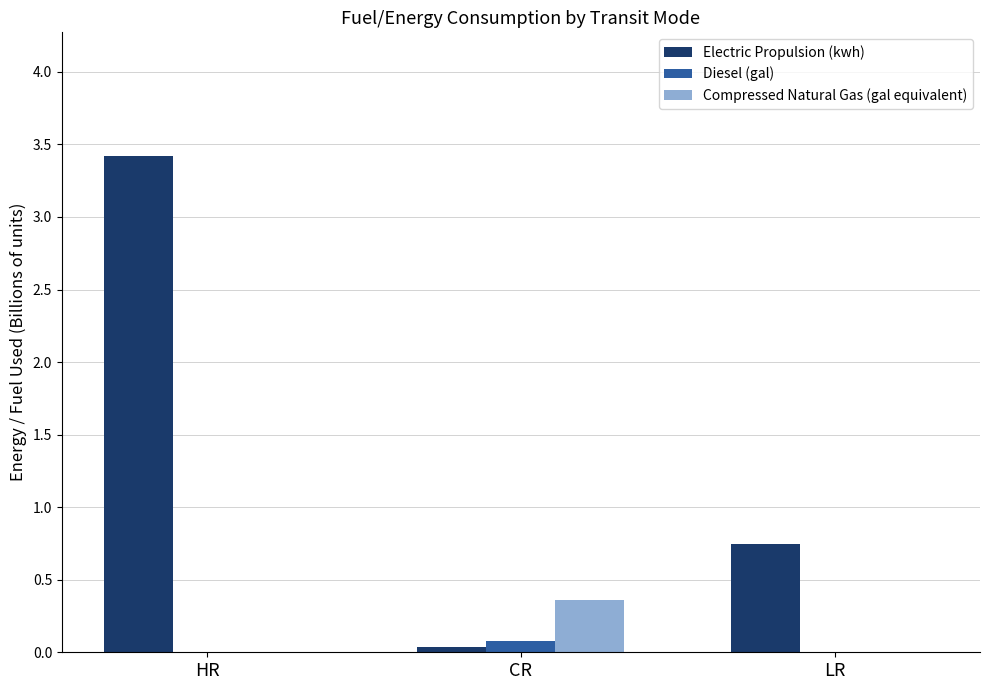

What is the sum of all Electric Propulsion (kwh) values?

4.2